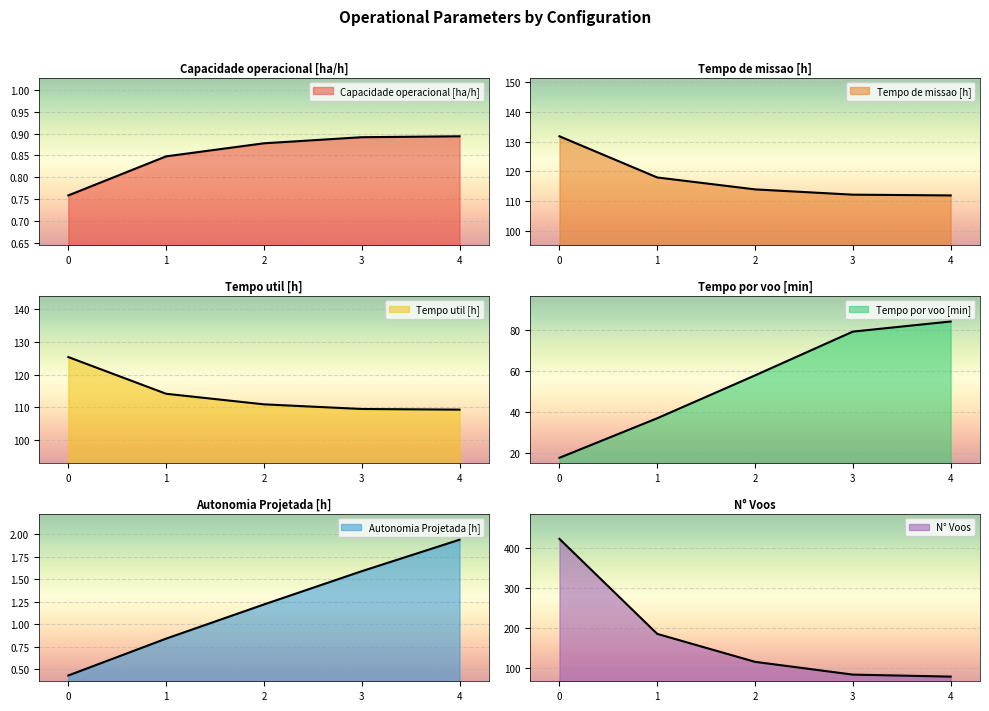

How many categories are shown in the chart?

5